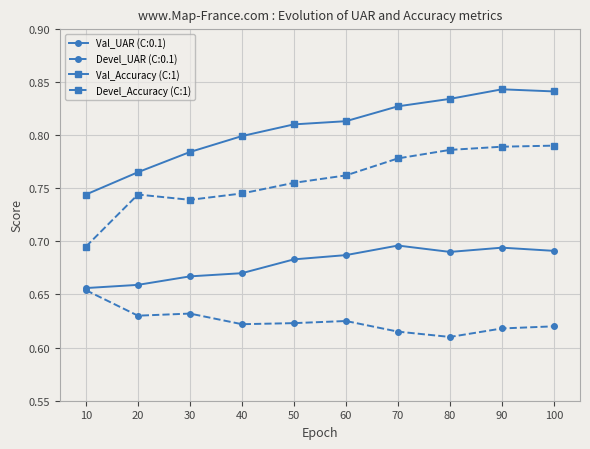

True or false: Devel_Accuracy (C:1) and Val_Accuracy (C:1) cross at least once.

False